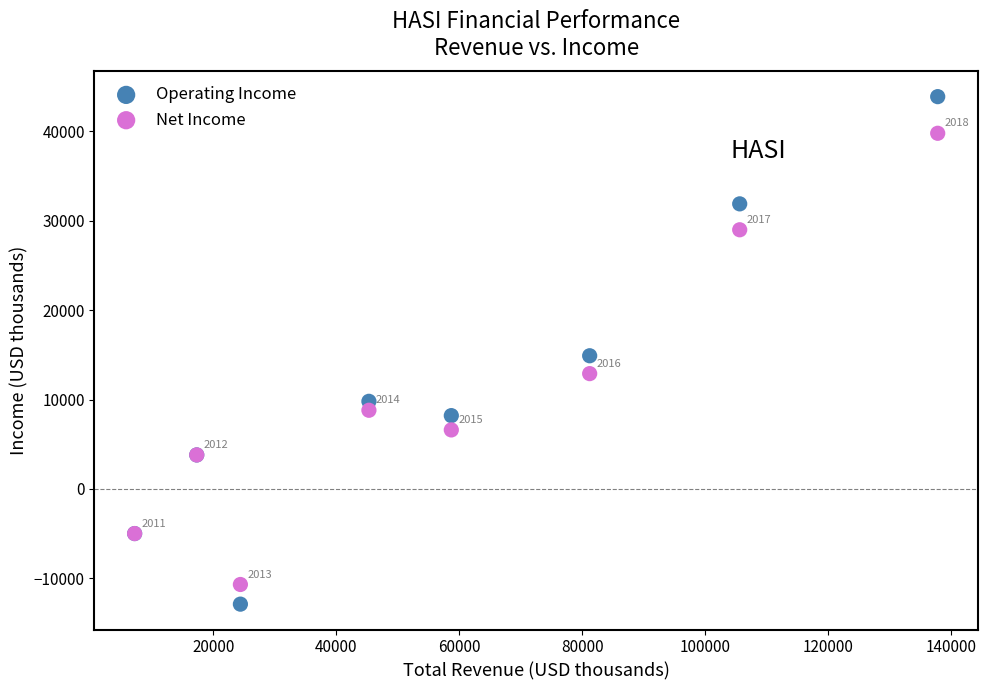

Which series has the widest spread of Y values?

Operating Income